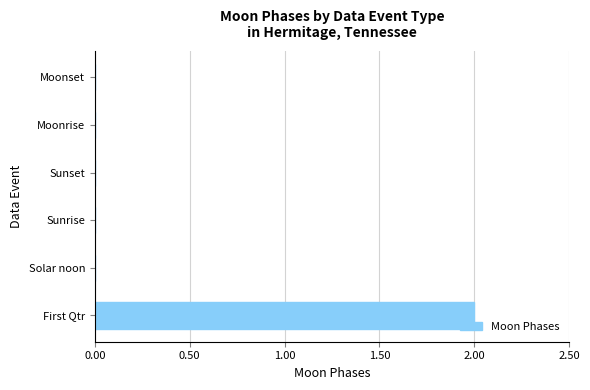

What is the sum of all values?

2